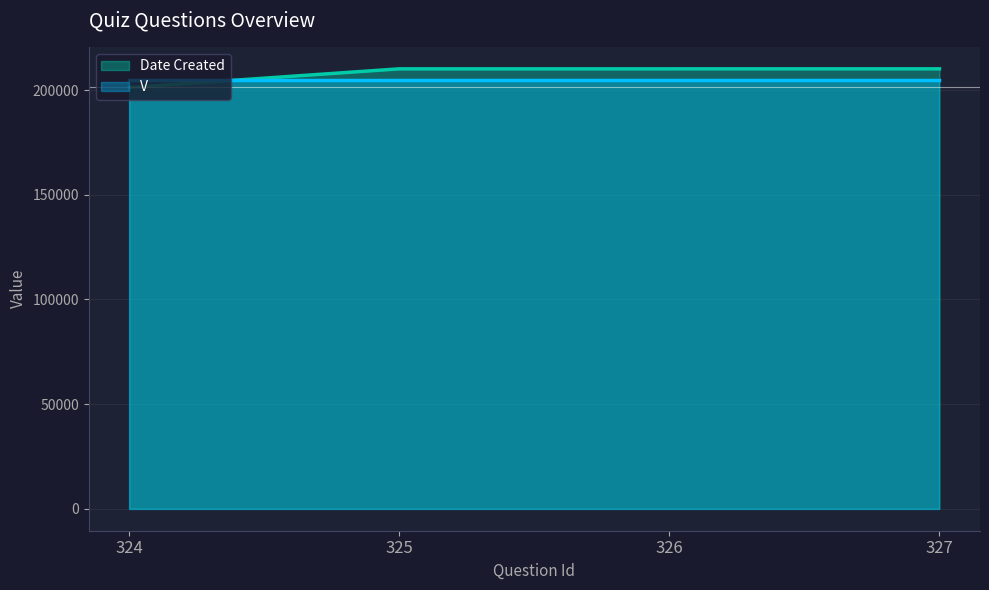

True or false: there are more than 0 points higher than both neighbors.

False